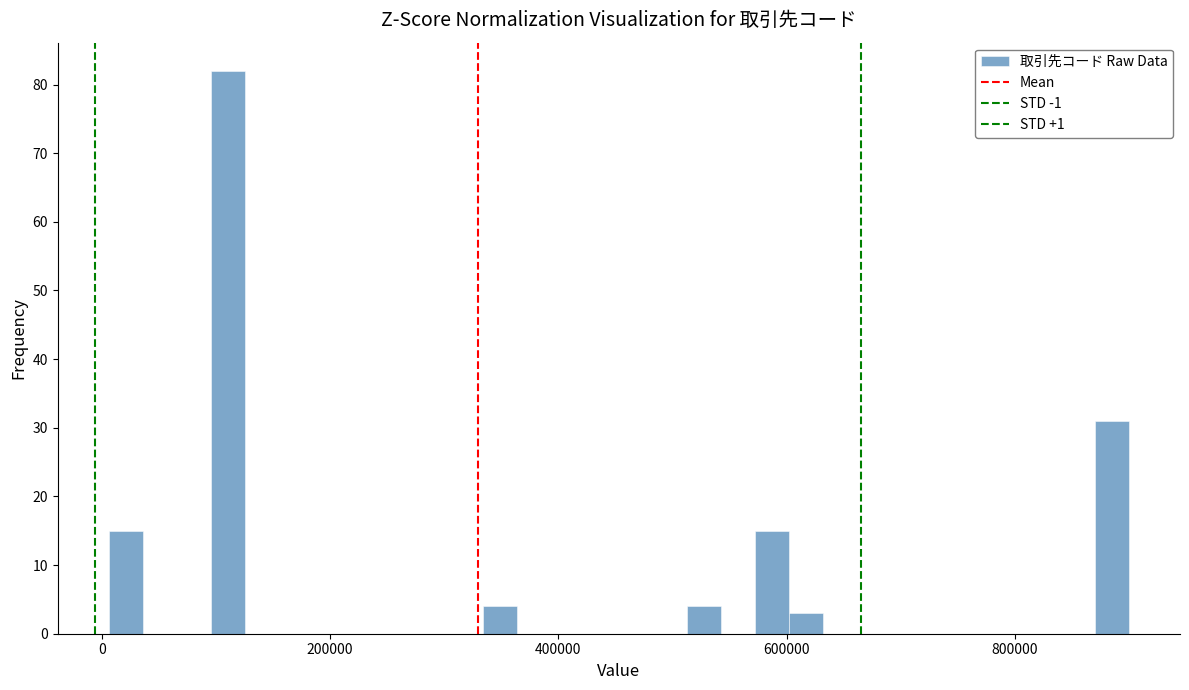

Read against the x-axis, roughly where is the centre of the tallest bar?

120000